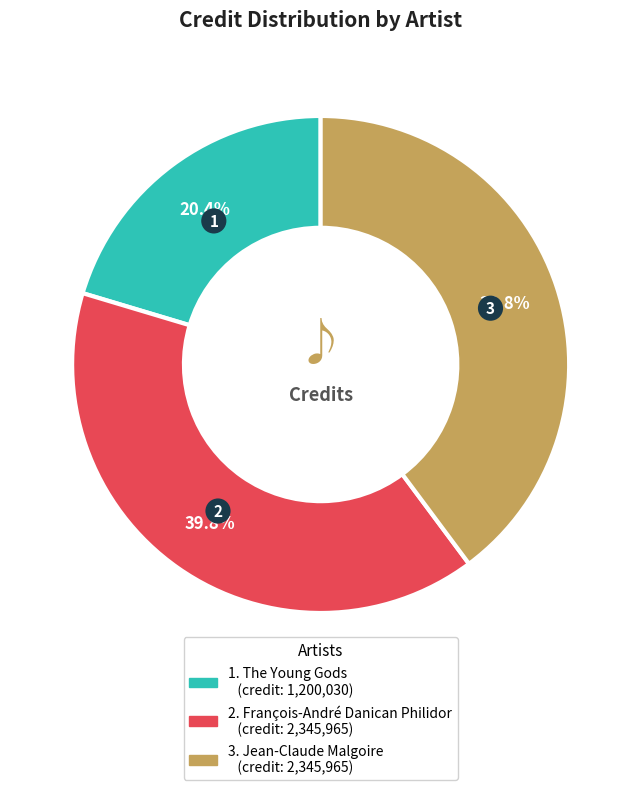

Does any single category account for the majority?

No